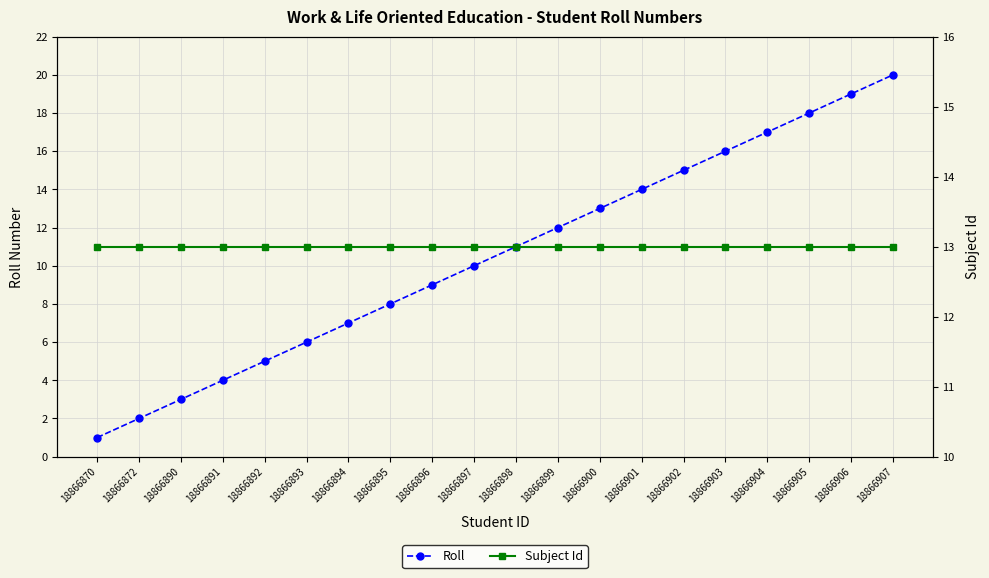

How many distinct data groups are displayed?

2